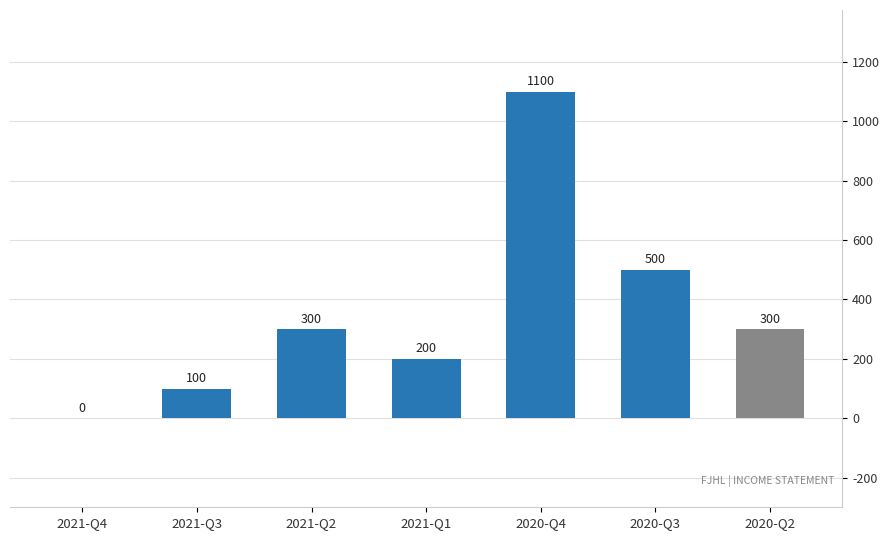

True or false: the data shows 352 at 2021-Q1.

False